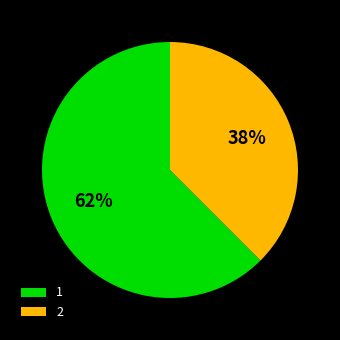

To the nearest percent, what is the average slice percentage?

50%